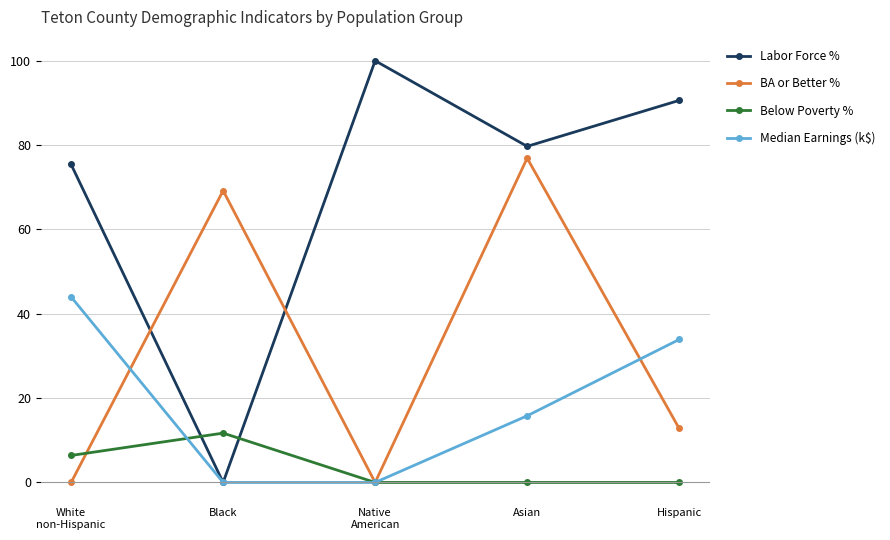

What is the spread (max minus min) of values at Native
American?

100.0